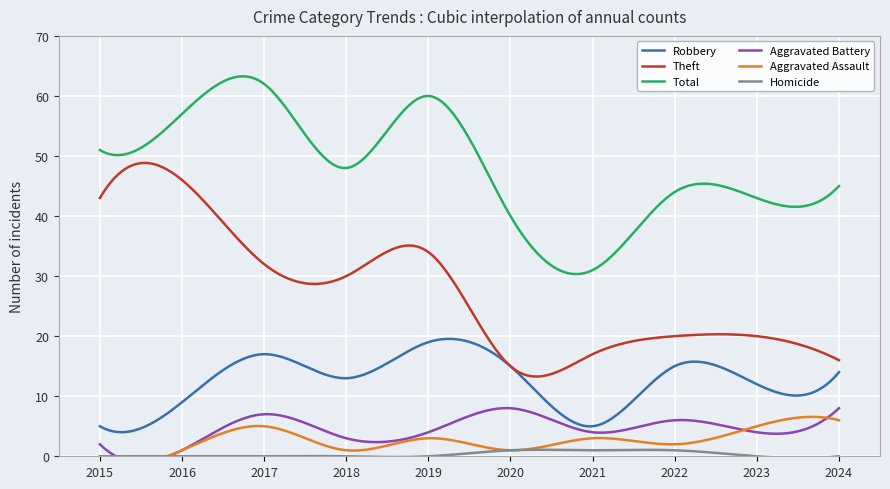

Where is the first local maximum for Aggravated Assault?

2017